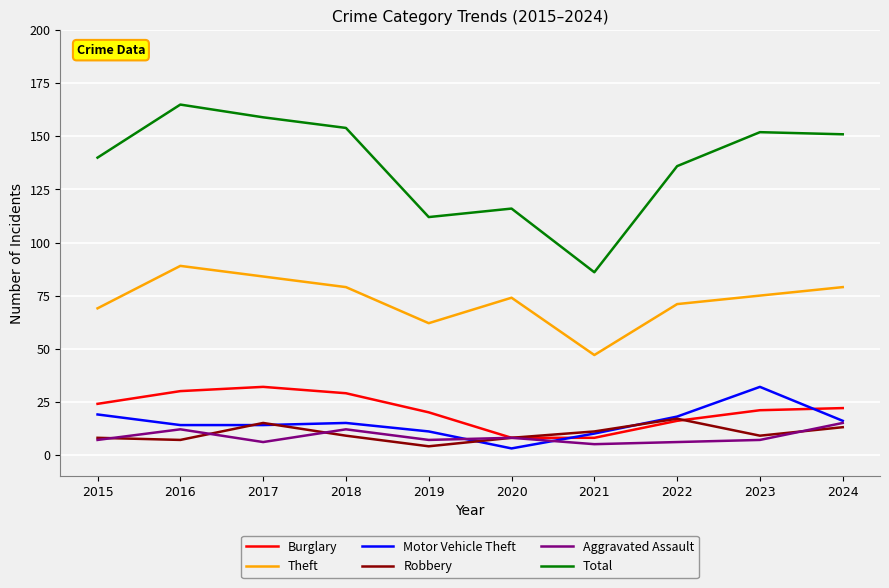

What is the difference between the second highest and minimum values in the Total series?

73